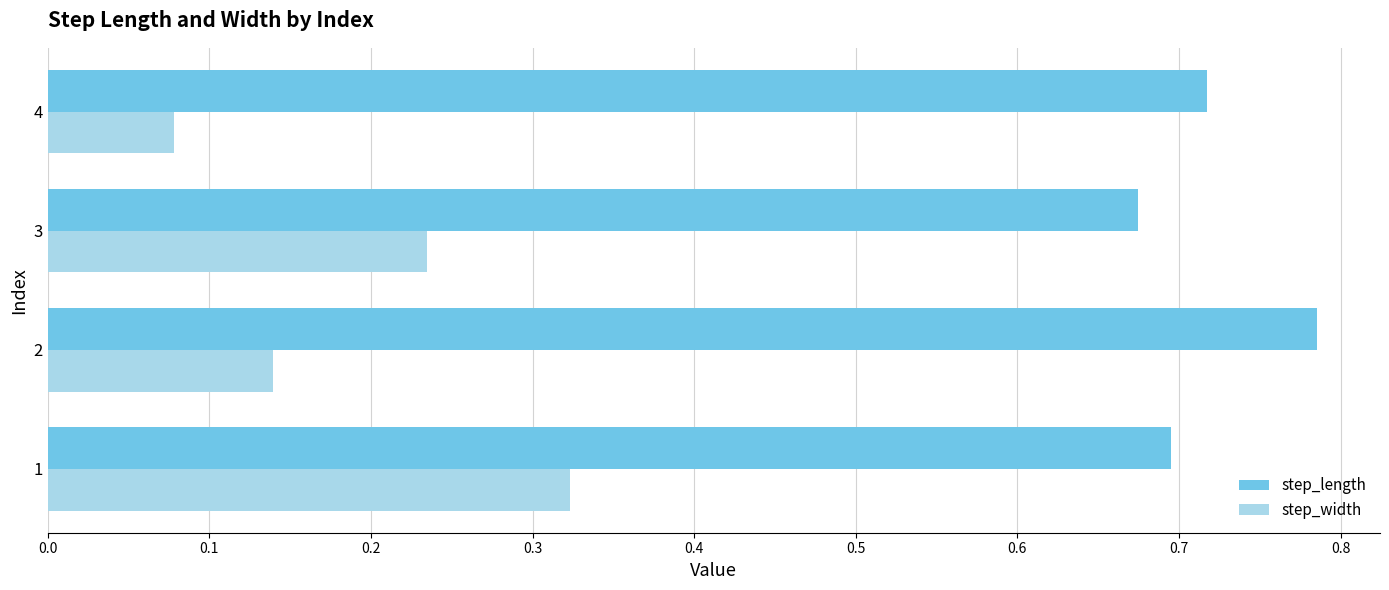

What is the sum of all step_length values?

2.9